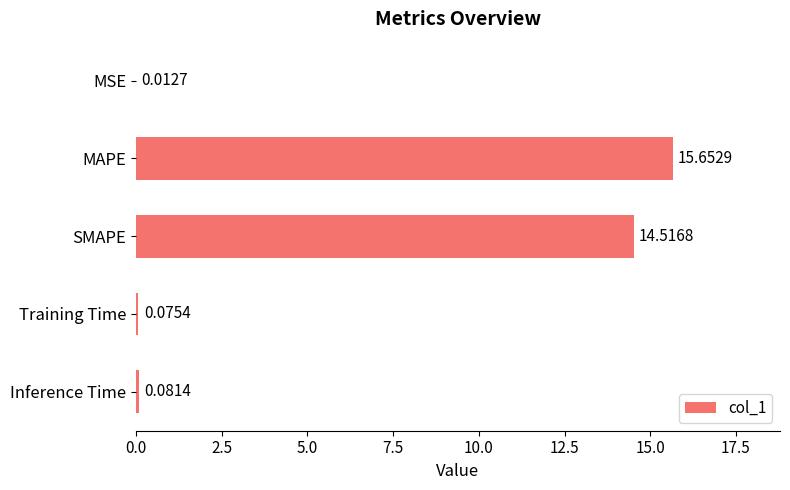

What is the maximum value shown in the chart?

15.7